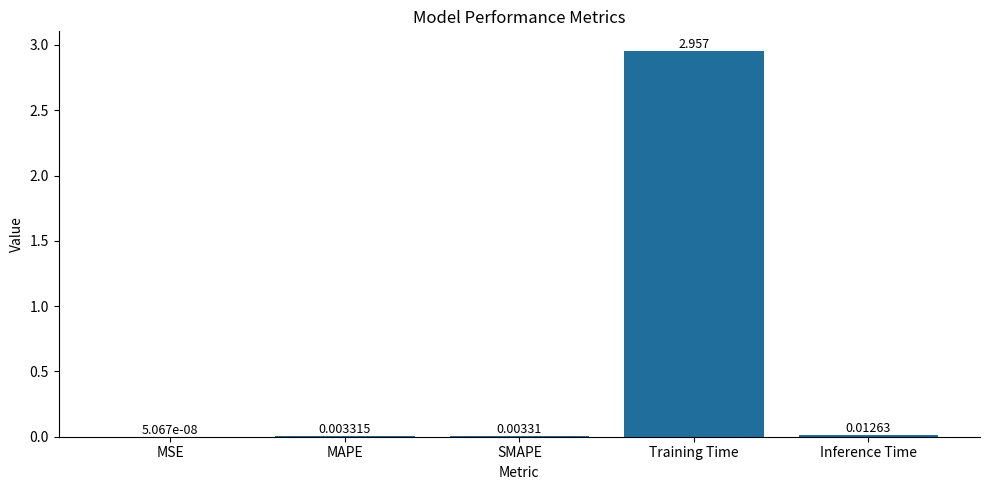

Which has a higher value, MAPE or Inference Time?

Inference Time